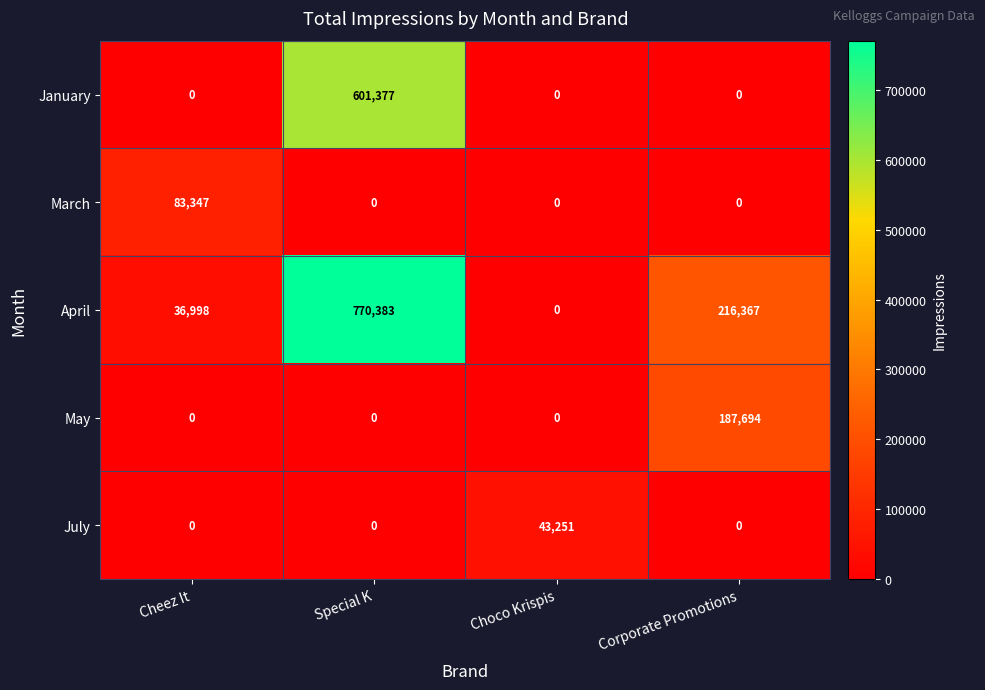

List the series in order of their peak value, lowest first.

July, March, May, January, April